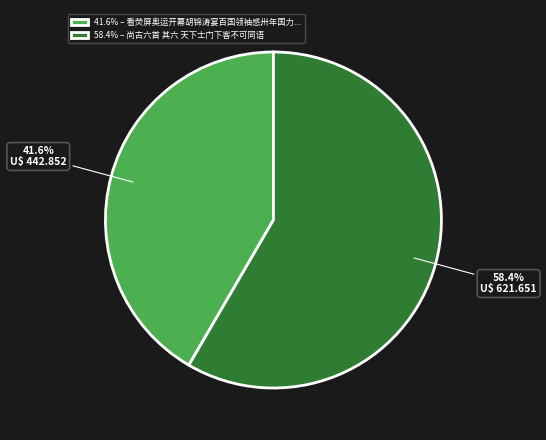

Rank the categories by value from highest to lowest.

58.4% – 尚古六首 其六 天下士门下客不可同语, 41.6% – 看荧屏奥运开幕胡锦涛宴百国领袖感卅年国力...